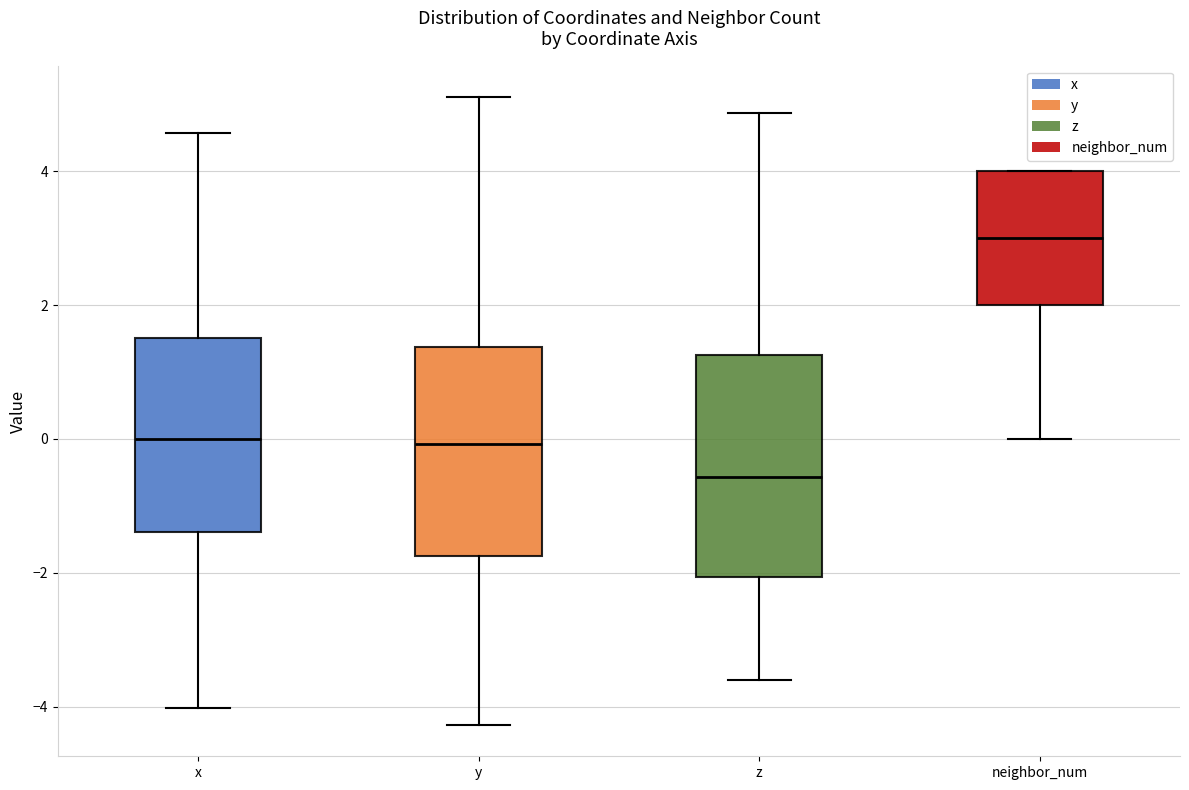

Which box's median line is the lowest?

z